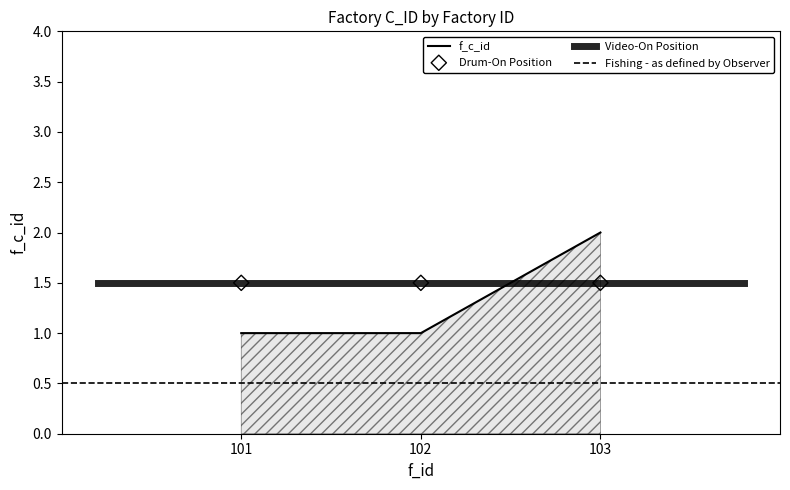

Which has a higher value, 101 or 102?

101